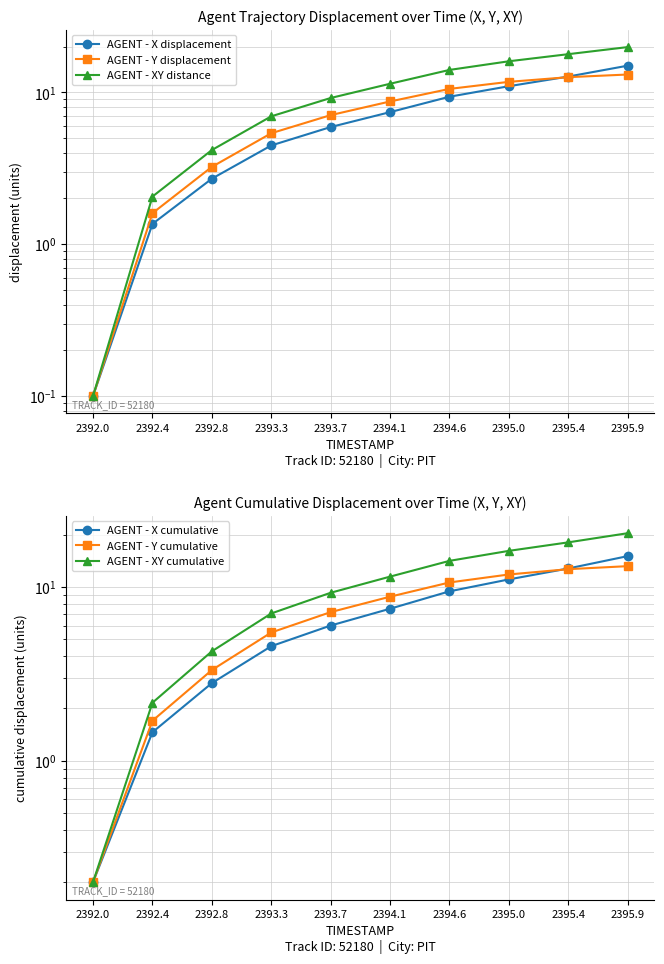

Which category has the lowest value across all series?

2392.0